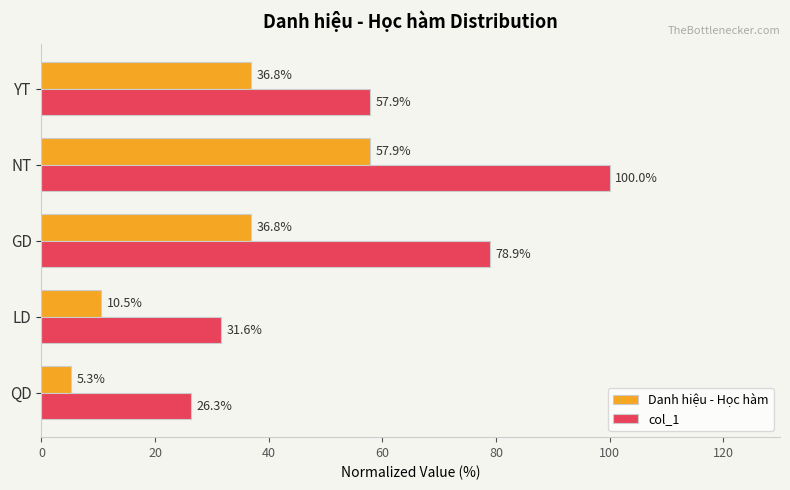

What is the minimum value shown in the chart?

5.3